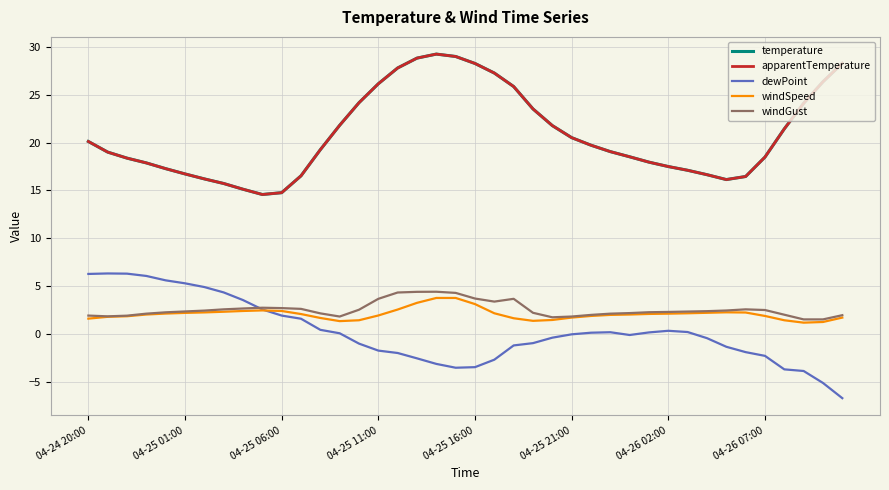

At which category does temperature reach its first local valley?

9